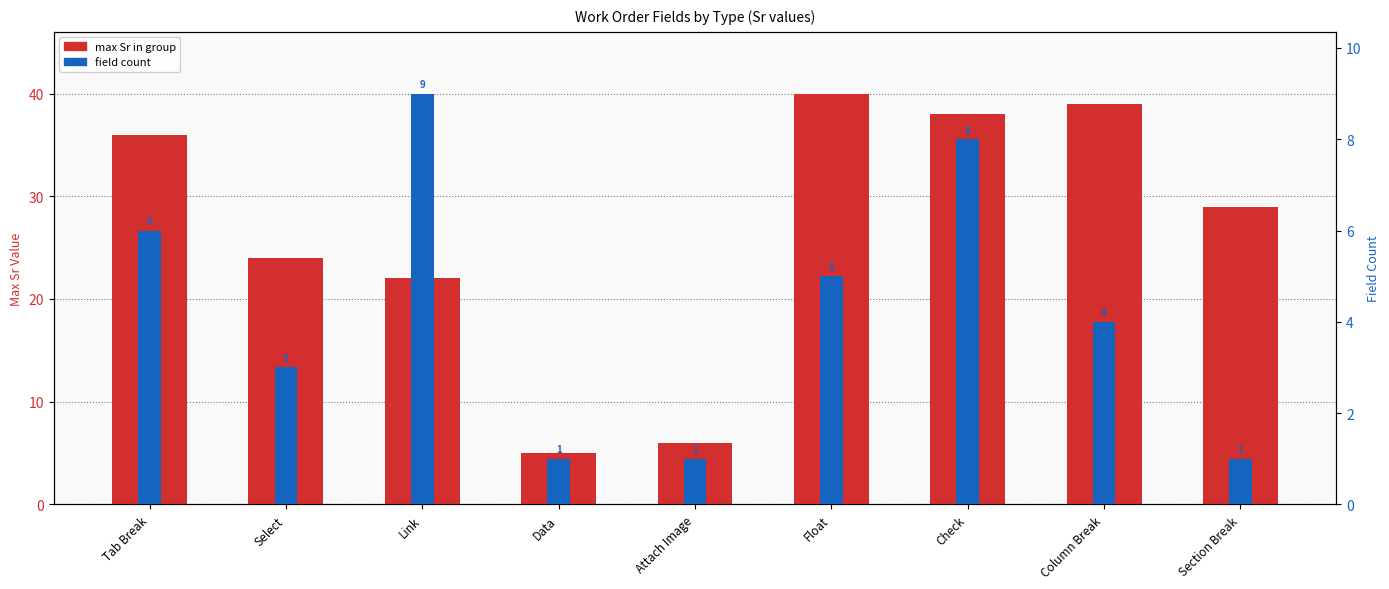

What is the difference between the highest and lowest values at Column Break?

35